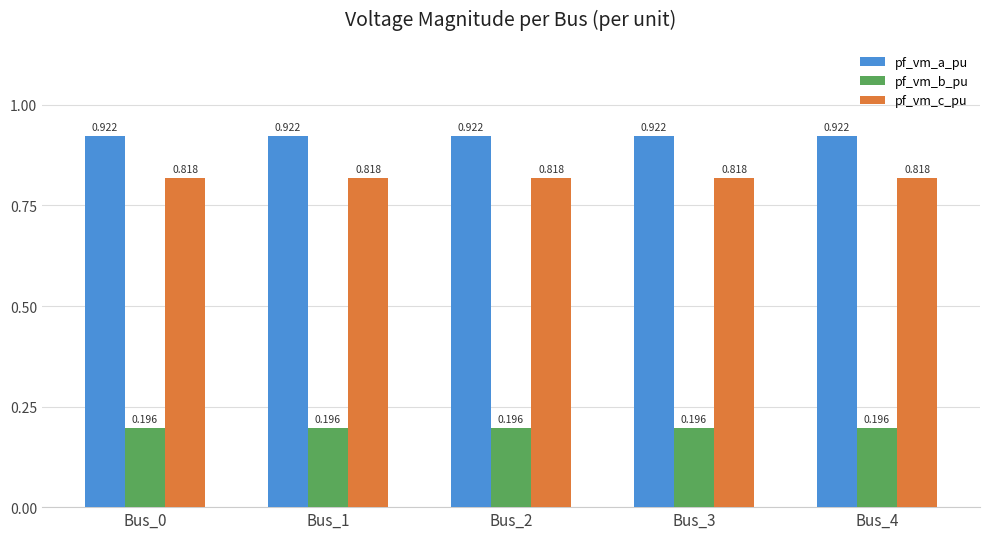

Is the value of pf_vm_c_pu at Bus_3 greater than the value of pf_vm_b_pu at Bus_2?

Yes